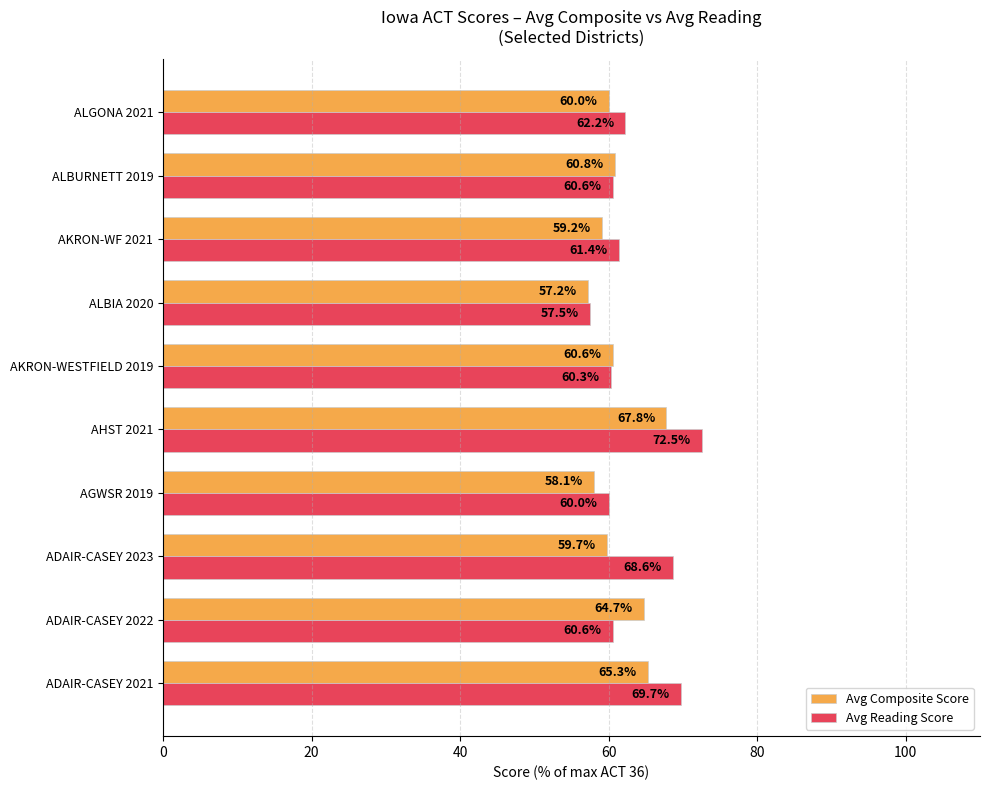

At which category is the sum across all series the highest?

AHST 2021